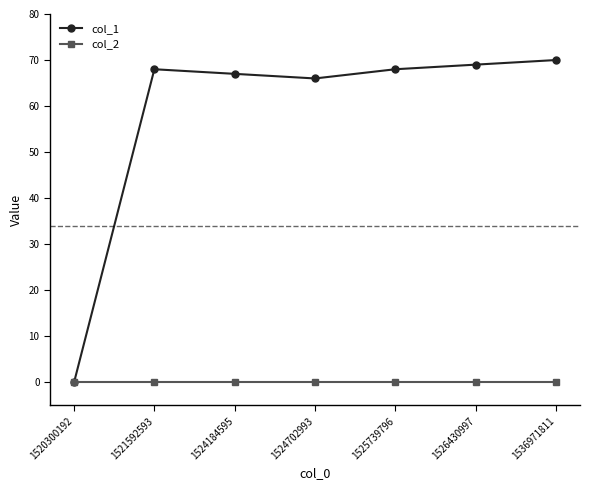

Reading left to right, transcribe all the data shown in this chart.

col_1: 1520300192=0	1521592593=68	1524184595=67	1524702993=66	1525739796=68	1526430997=69	1536971811=70
col_2: 1520300192=0	1521592593=0	1524184595=0	1524702993=0	1525739796=0	1526430997=0	1536971811=0